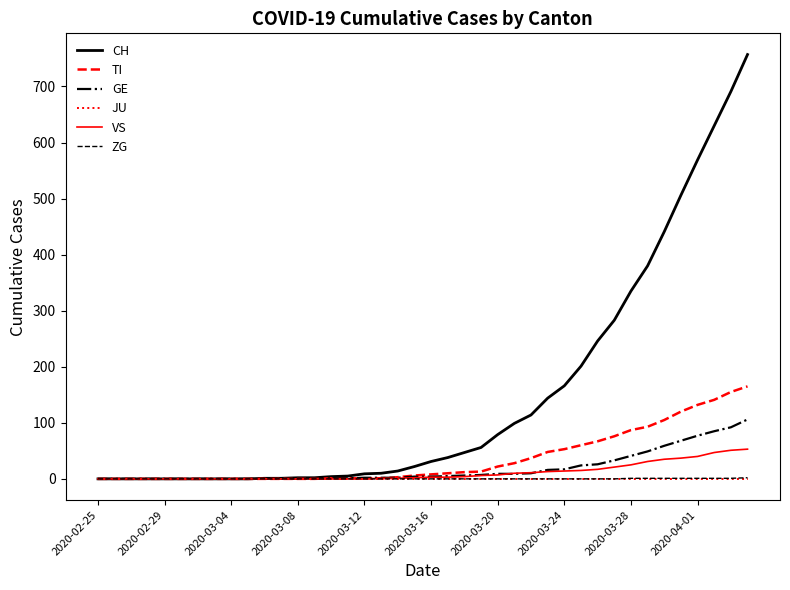

What is the highest value of the GE series?

106